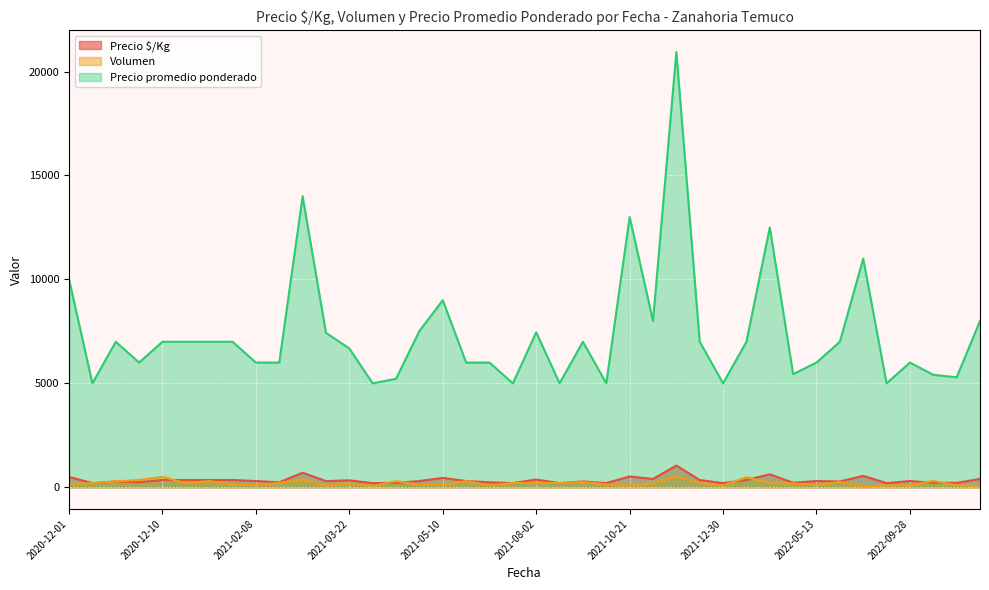

The value of Volumen at 2022-01-25 is 55. True or false?

False